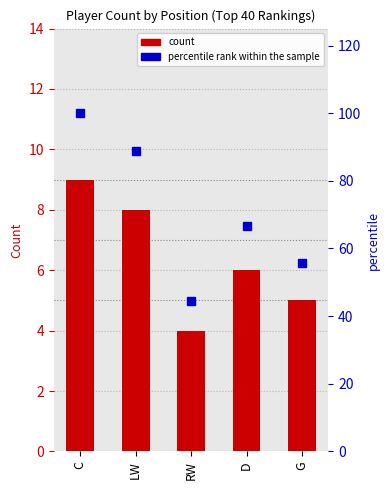

What is the sum of the percentile rank within the sample values at LW and C?

188.9